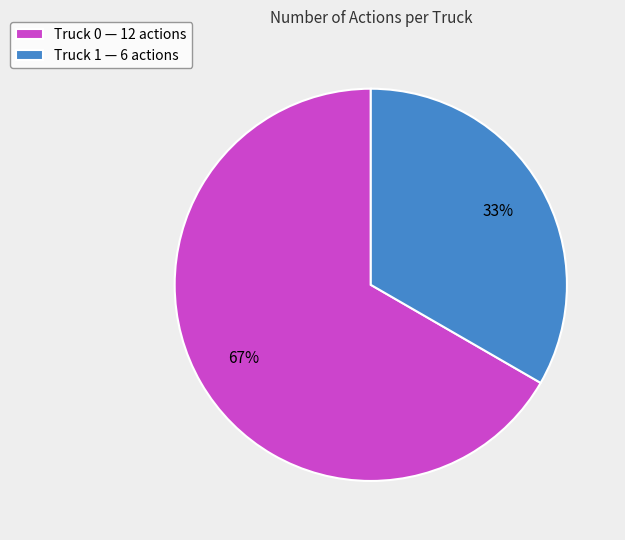

Is it true that Truck 0 is 67% of the pie?

True